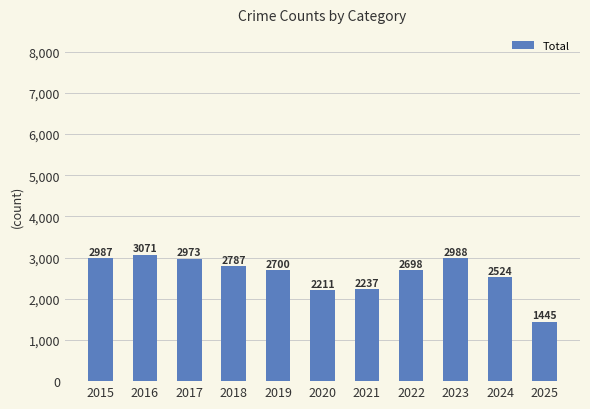

Rank the categories by value from highest to lowest.

2016, 2023, 2015, 2017, 2018, 2019, 2022, 2024, 2021, 2020, 2025